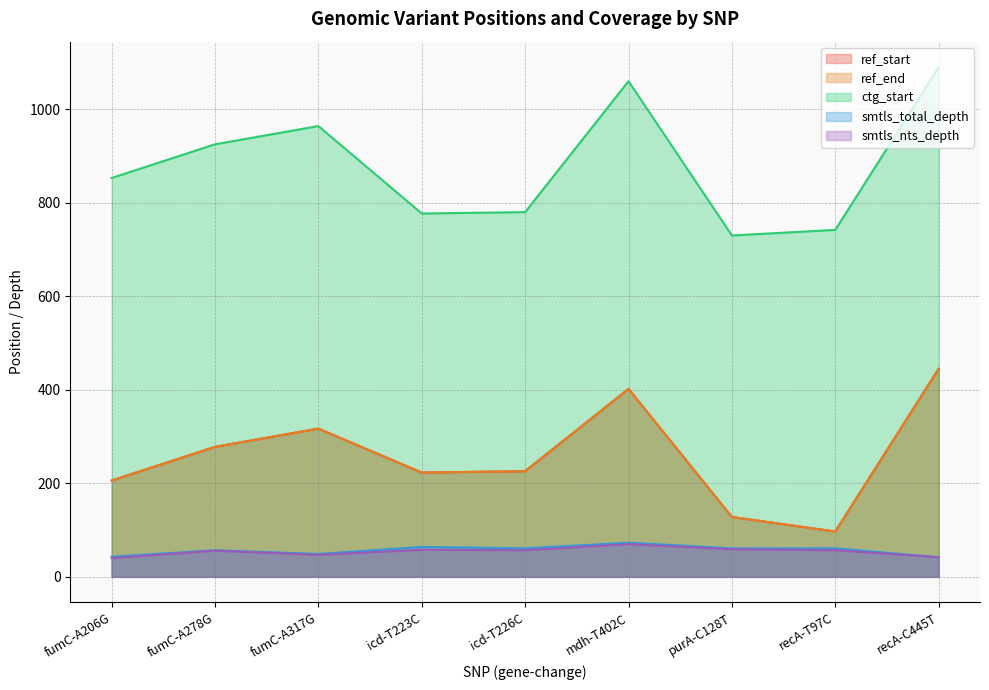

How many interior local valleys does the ctg_start series have?

2